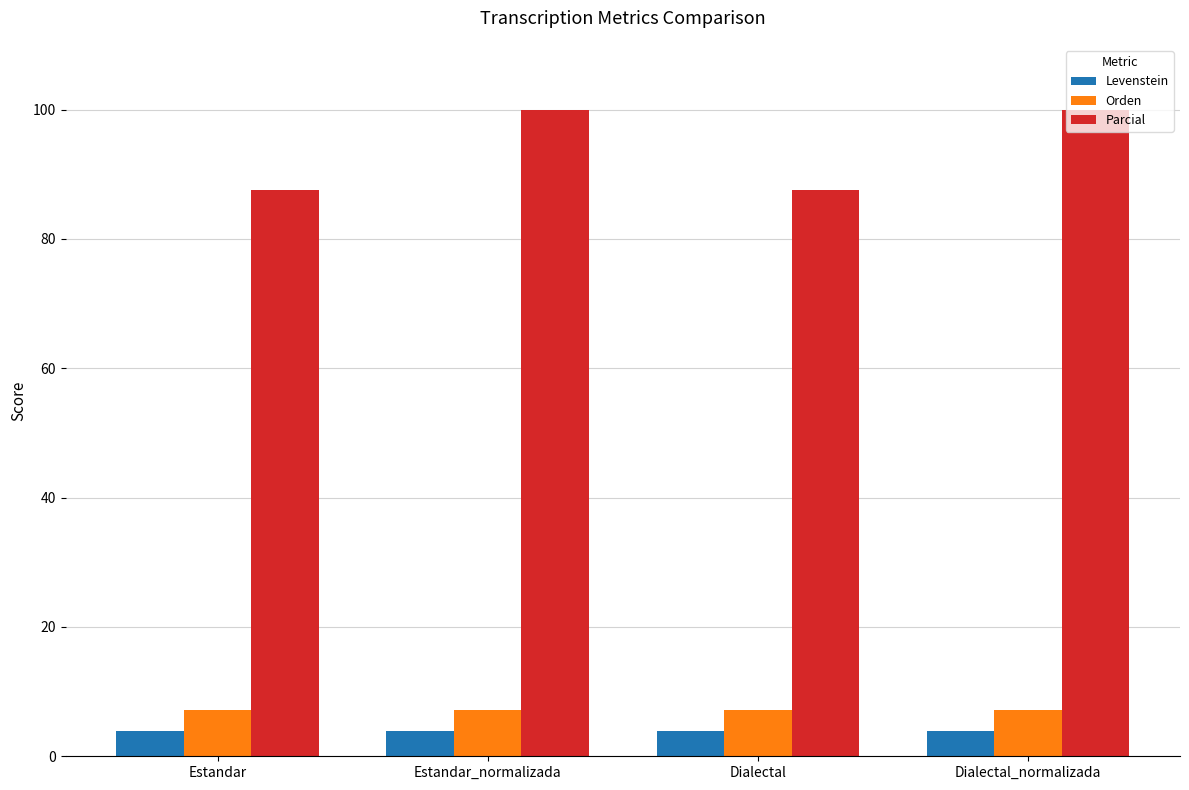

What is the average value of the Levenstein series?

3.9